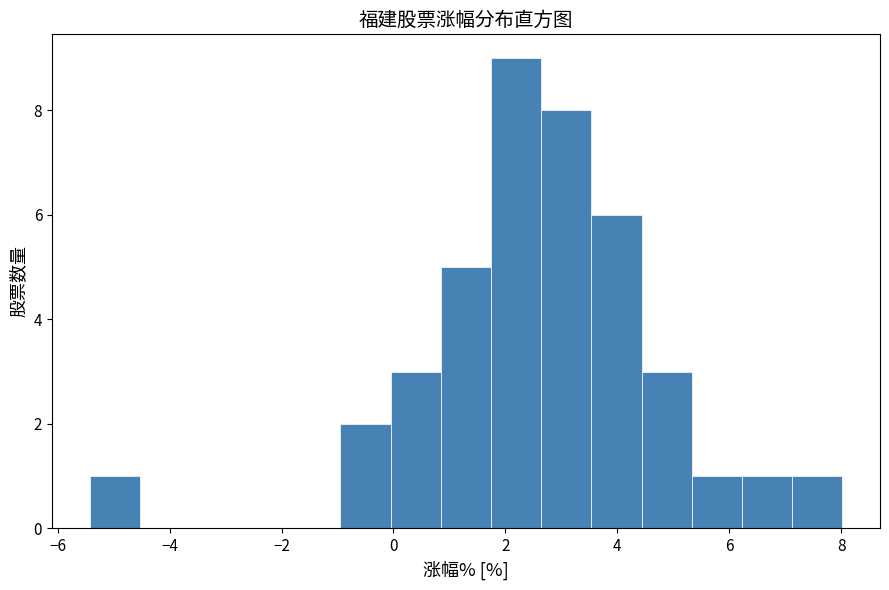

Over which range of the x-axis is the bar tallest?

1.8 to 2.6